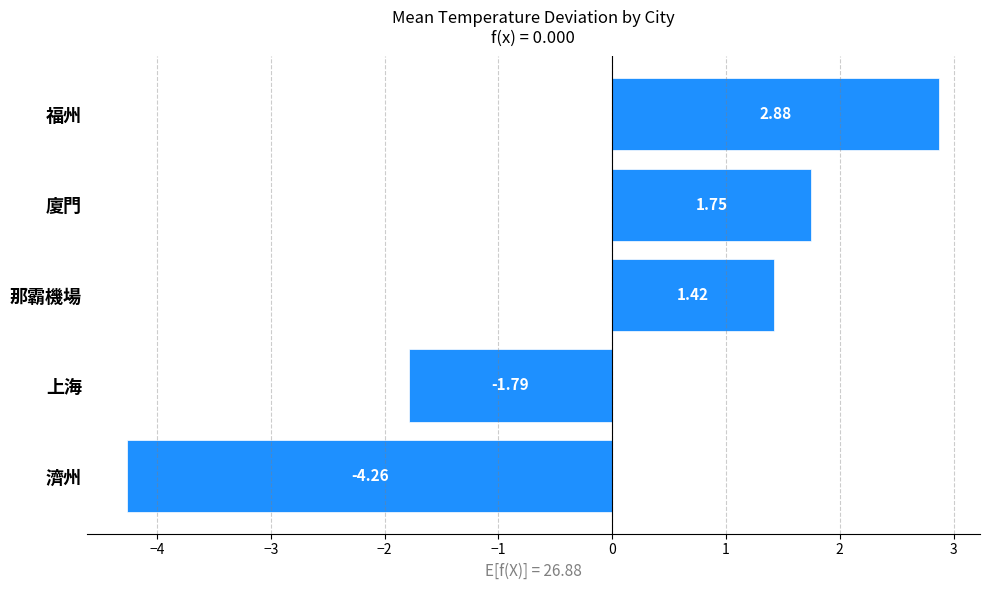

List the labels in order of value, largest first.

福州, 廈門, 那霸機場, 上海, 濟州